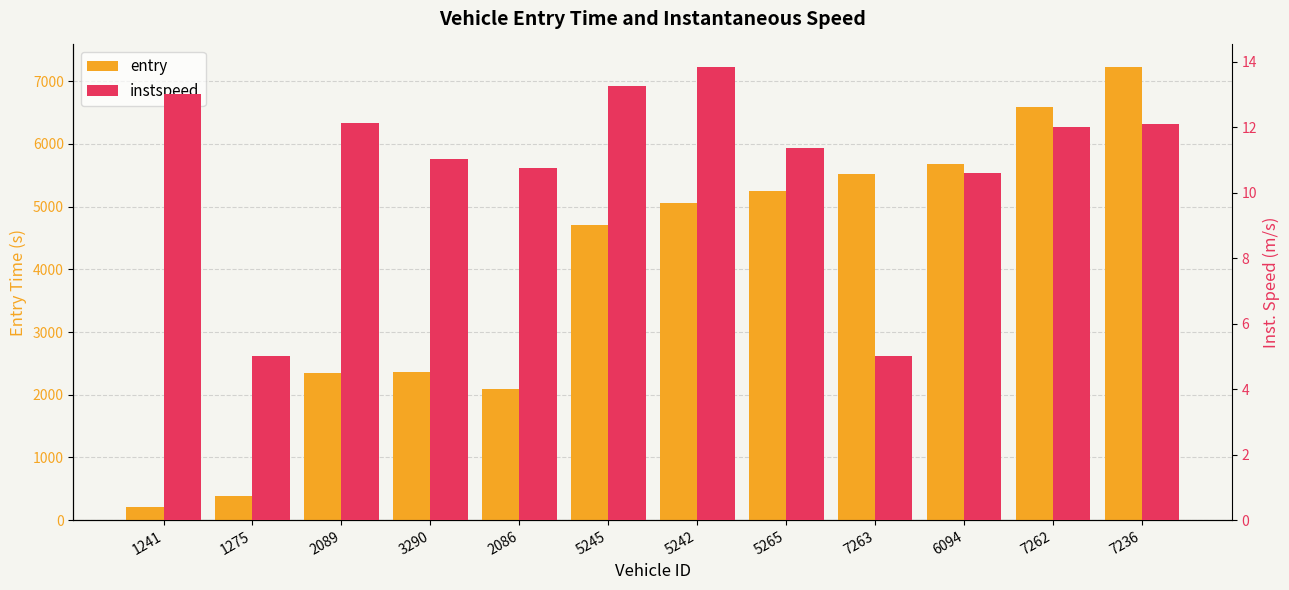

At which label does entry reach its minimum?

1241